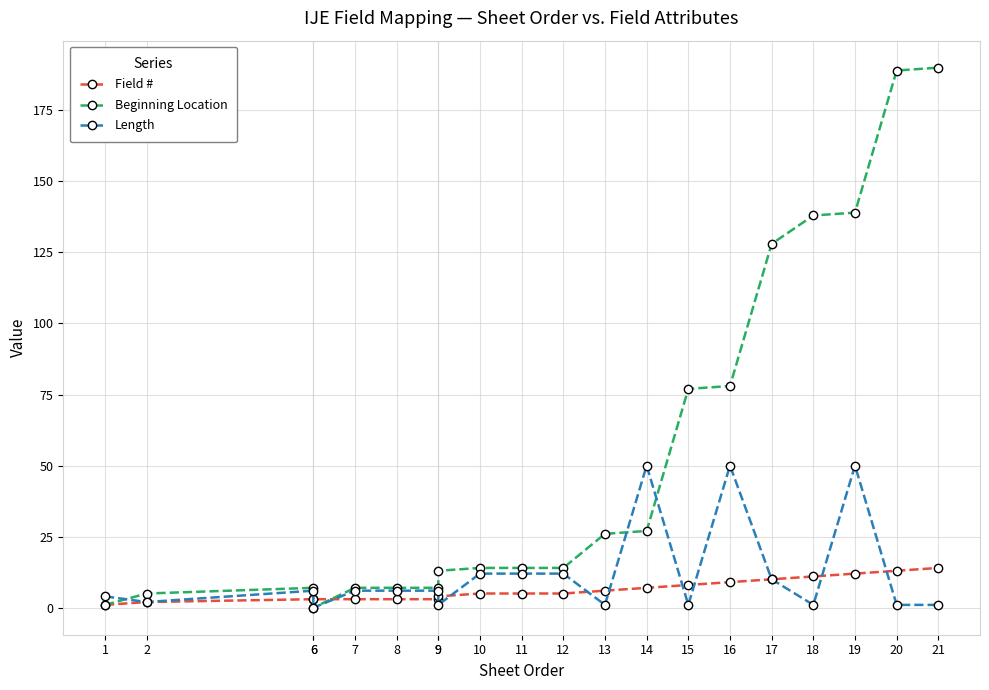

Where do Length and Beginning Location first cross each other?

1 and 2